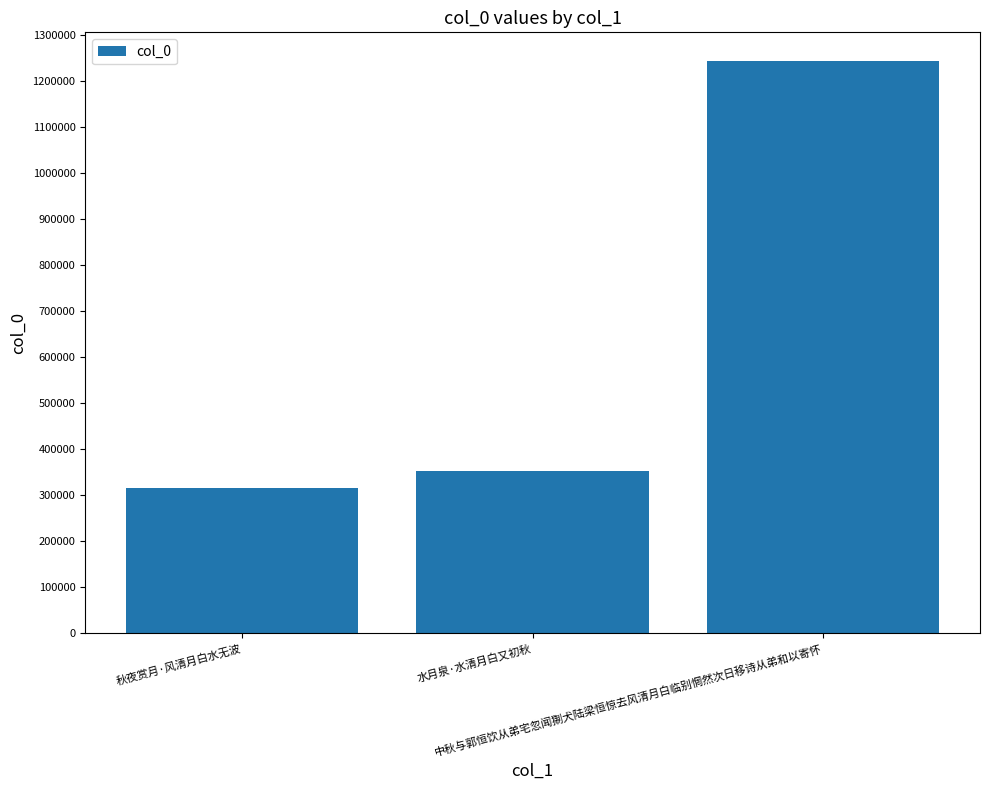

The chart shows a value of 207279 at 水月泉·水清月白又初秋. True or false?

False